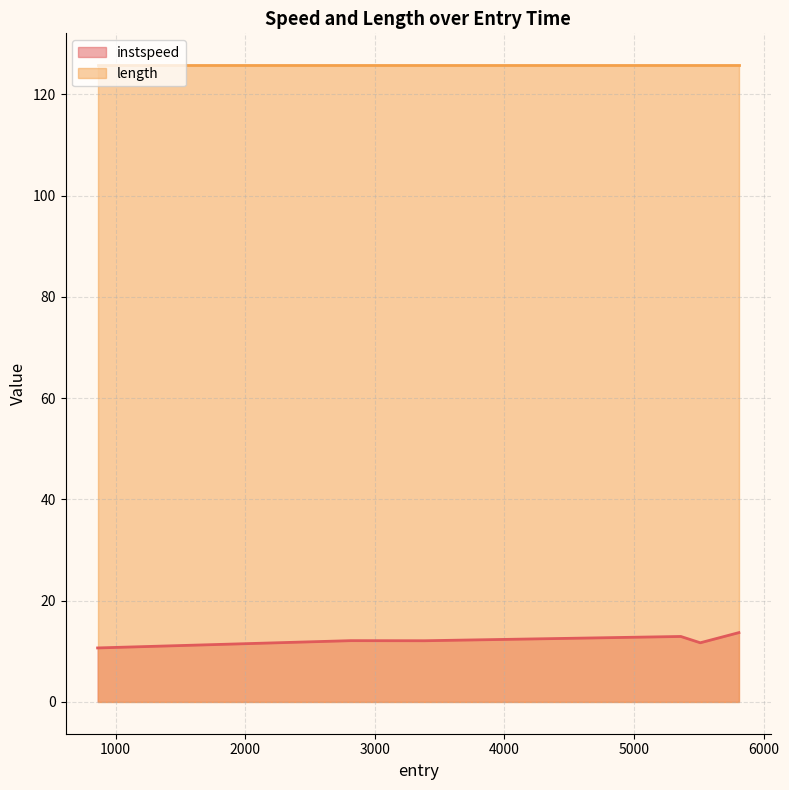

Which series has the largest total across all categories?

length